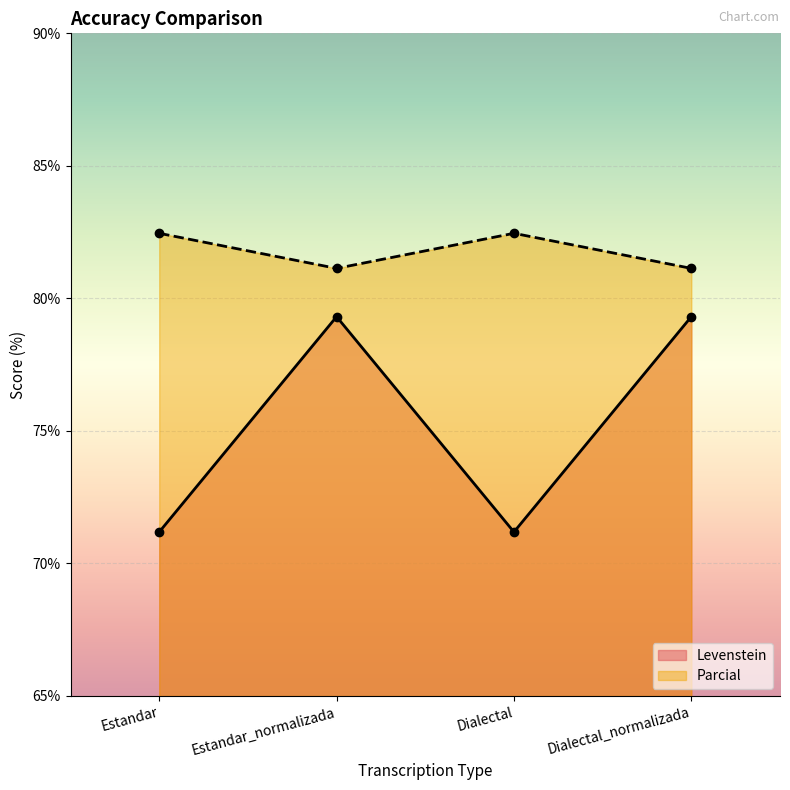

What is the value of the Parcial point at the 2nd from the left?

81.1